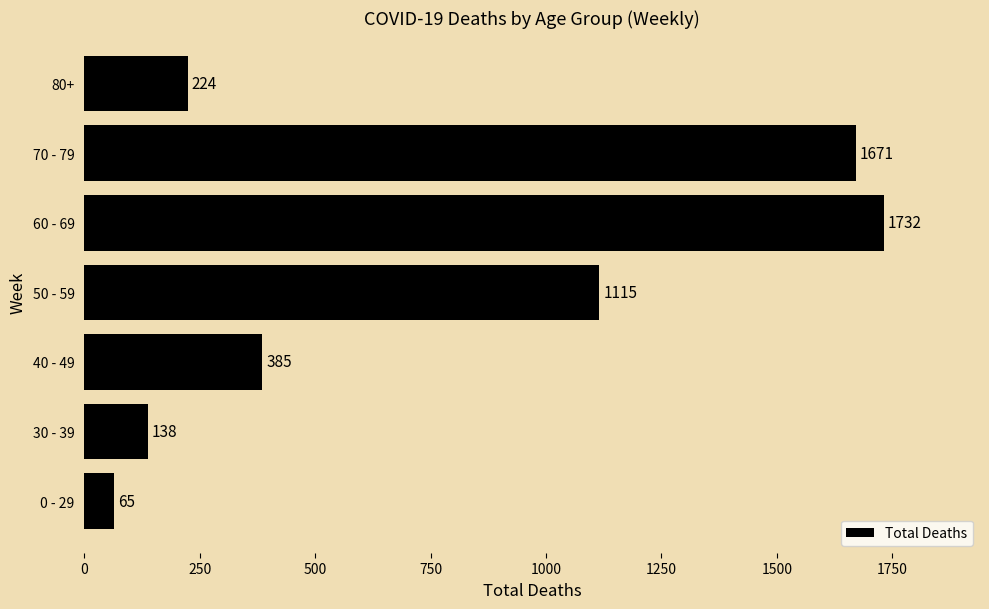

What is the difference between the maximum and minimum values?

1667